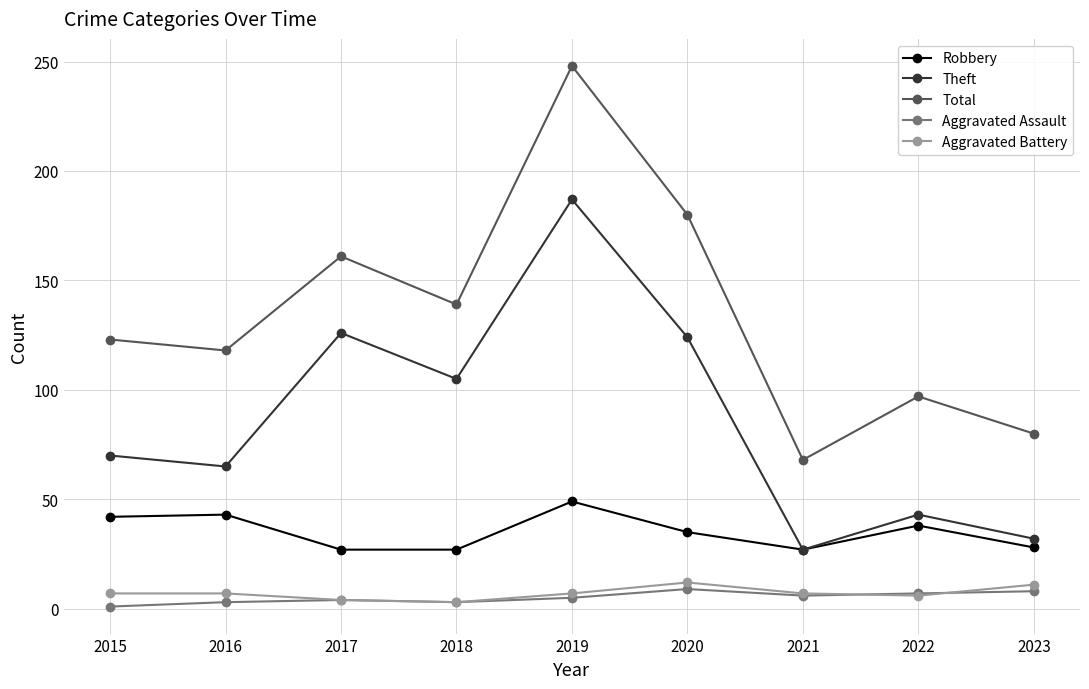

What is the sum of the Total values at 2017 and 2019?

409